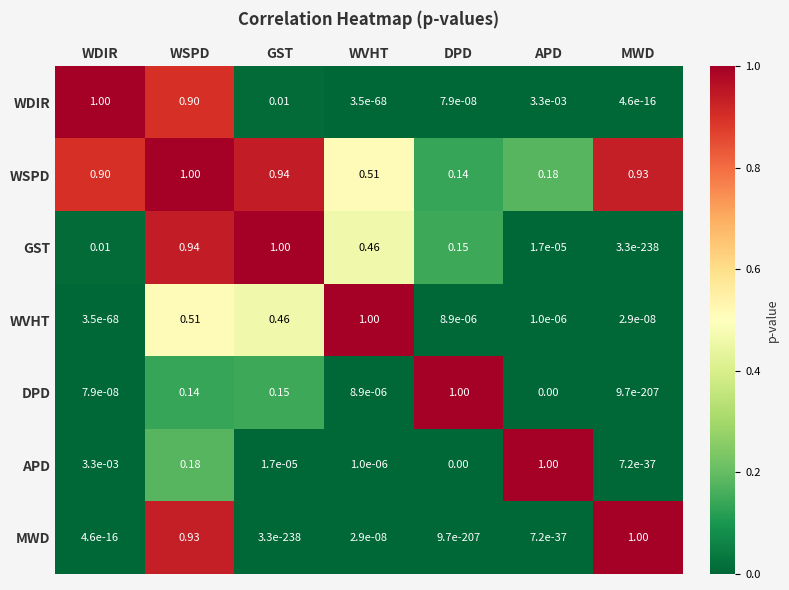

Is the value of WVHT at DPD greater than the value of APD at WSPD?

No